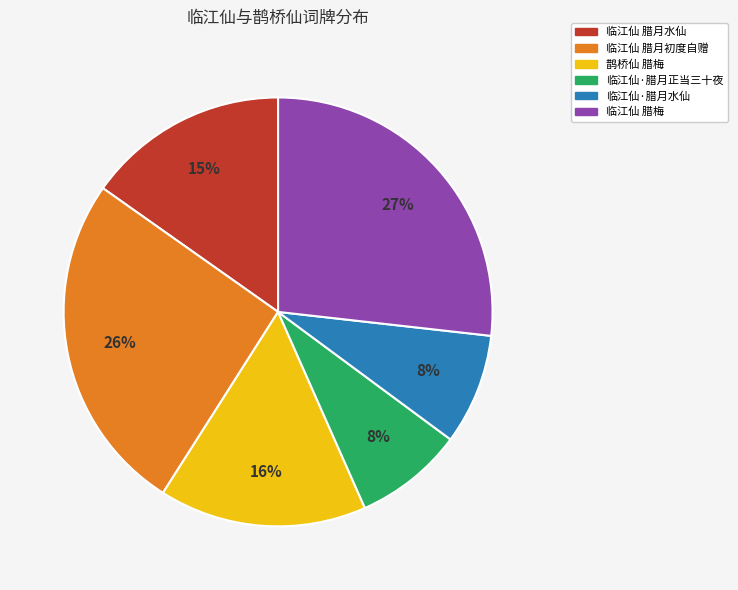

What percentage is the 临江仙·腊月正当三十夜 slice, to the nearest percent?

8%